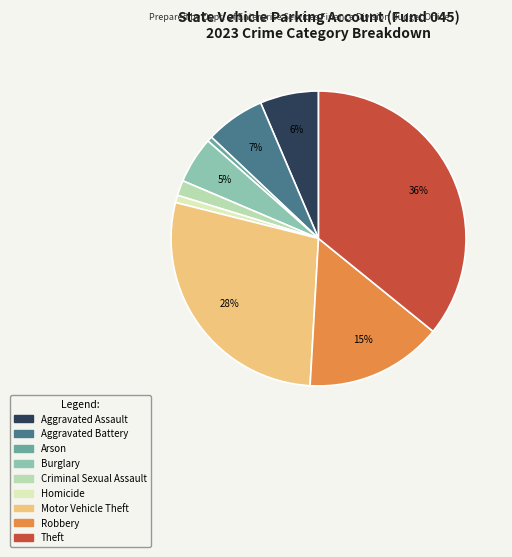

What percentage is the Arson slice, to the nearest percent?

1%